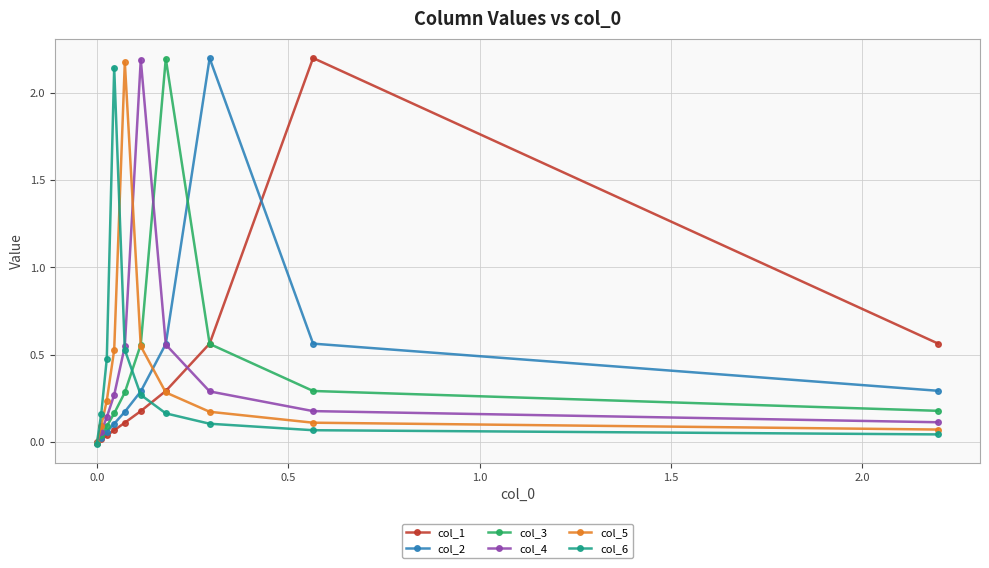

What is the maximum value for col_6?

2.1